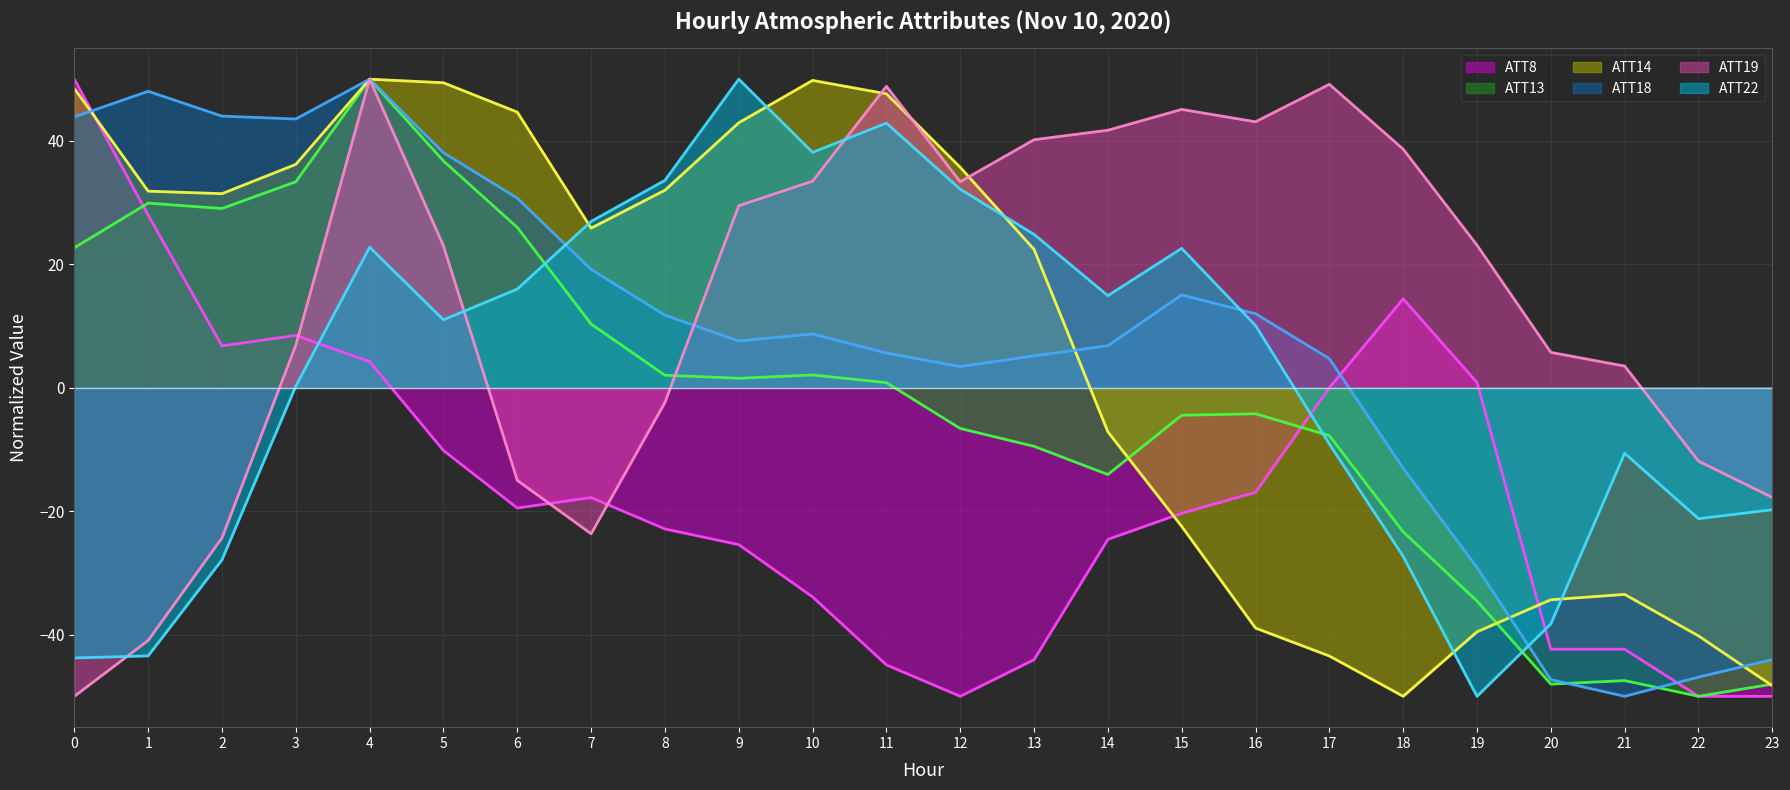

Does the chart display data point markers on the line(s)?

No